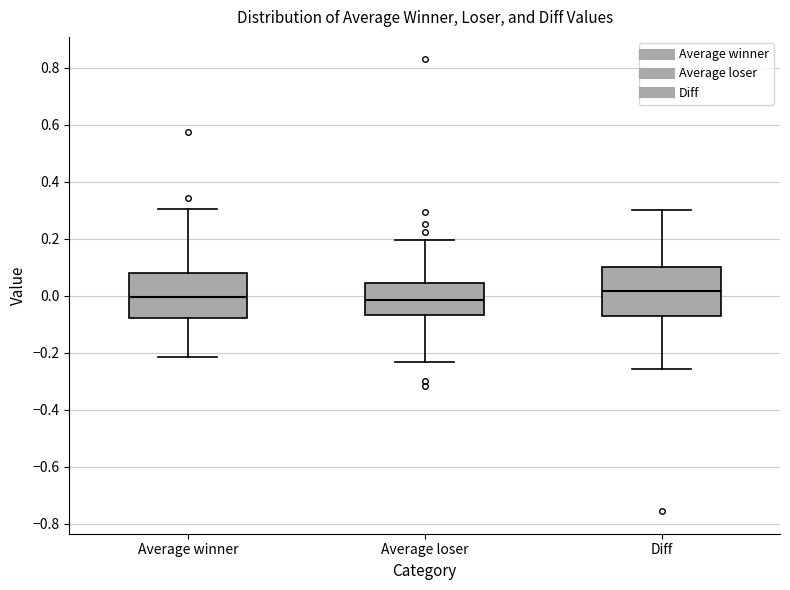

Reading left to right, read every box against the y-axis: the position of its median line, the range the box covers, and the ends of its whiskers. The values are not printed on the chart, so give them approximately, as read against the axis.

Average winner: median 0.00, box -0.08 to 0.08, whiskers -0.22 to 0.30
Average loser: median -0.02, box -0.06 to 0.04, whiskers -0.24 to 0.20
Diff: median 0.02, box -0.08 to 0.10, whiskers -0.26 to 0.30